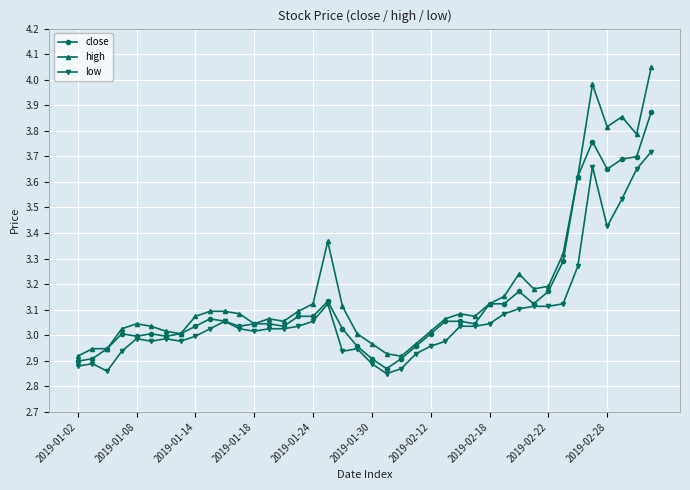

At how many categories does at least one series exceed 2?

40